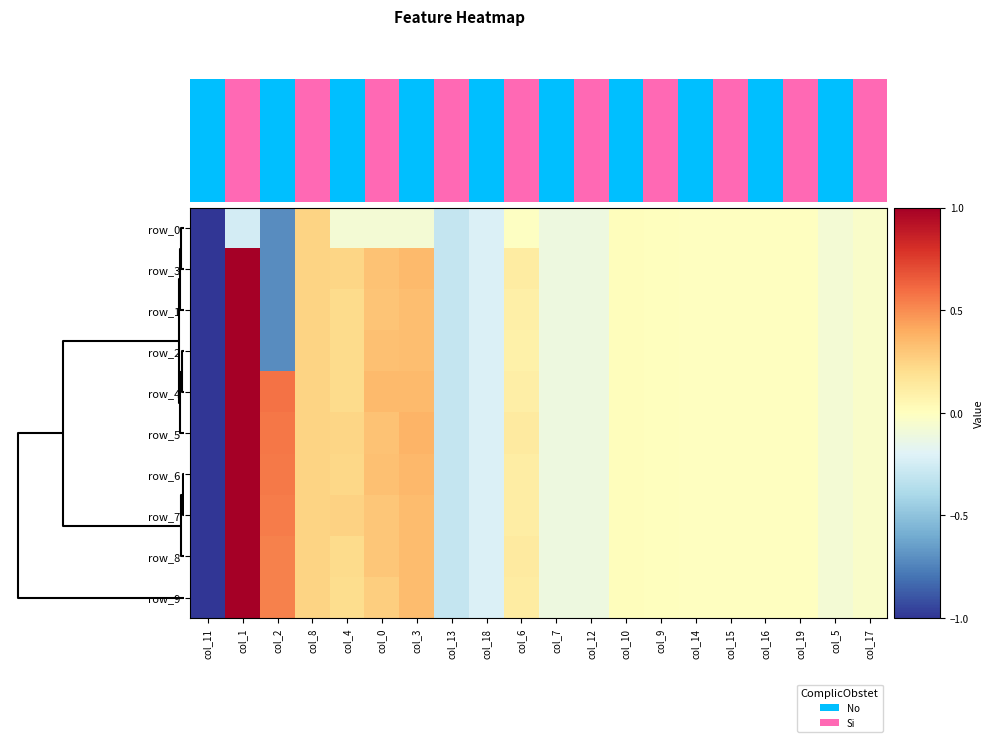

What is the sum of the row_3 values at col_13 and col_15?

-0.3